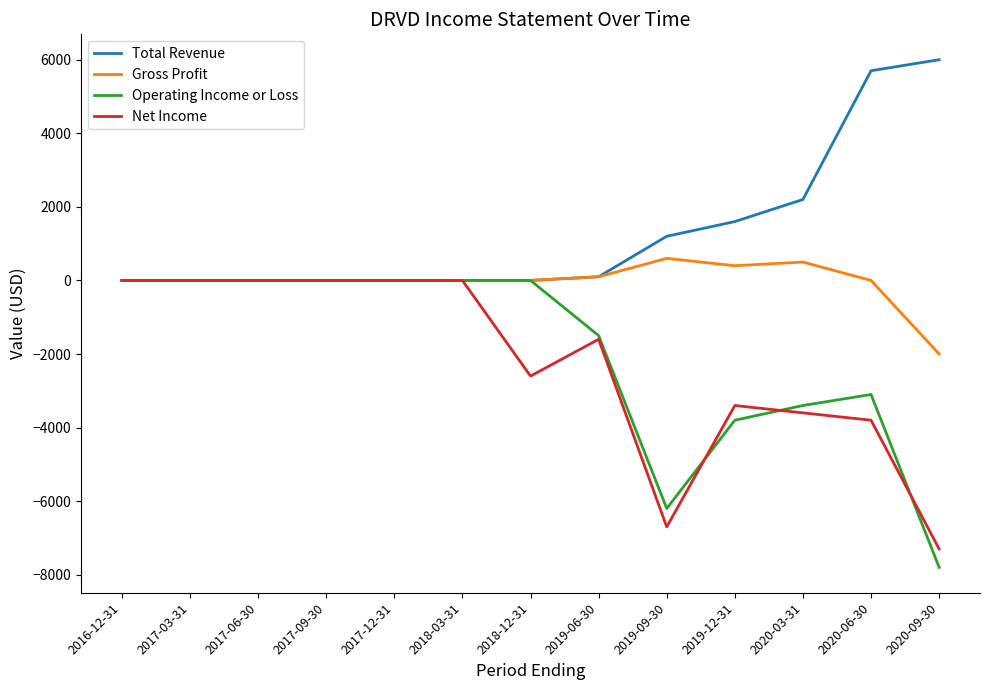

What is the maximum value for Gross Profit?

600